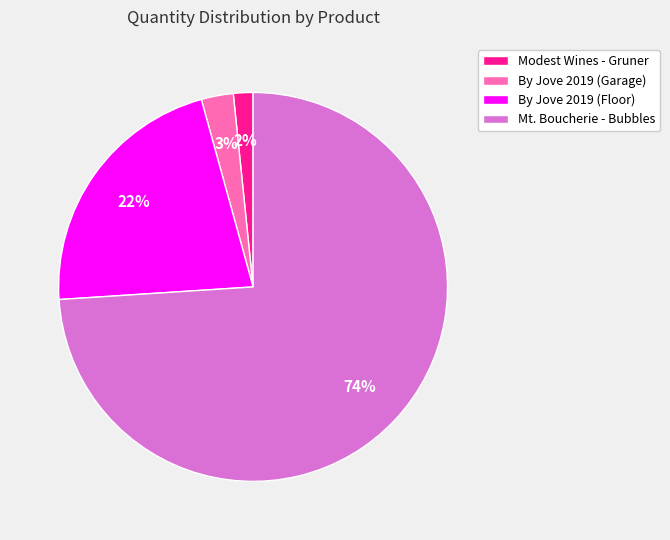

Does any single category account for the majority?

Yes